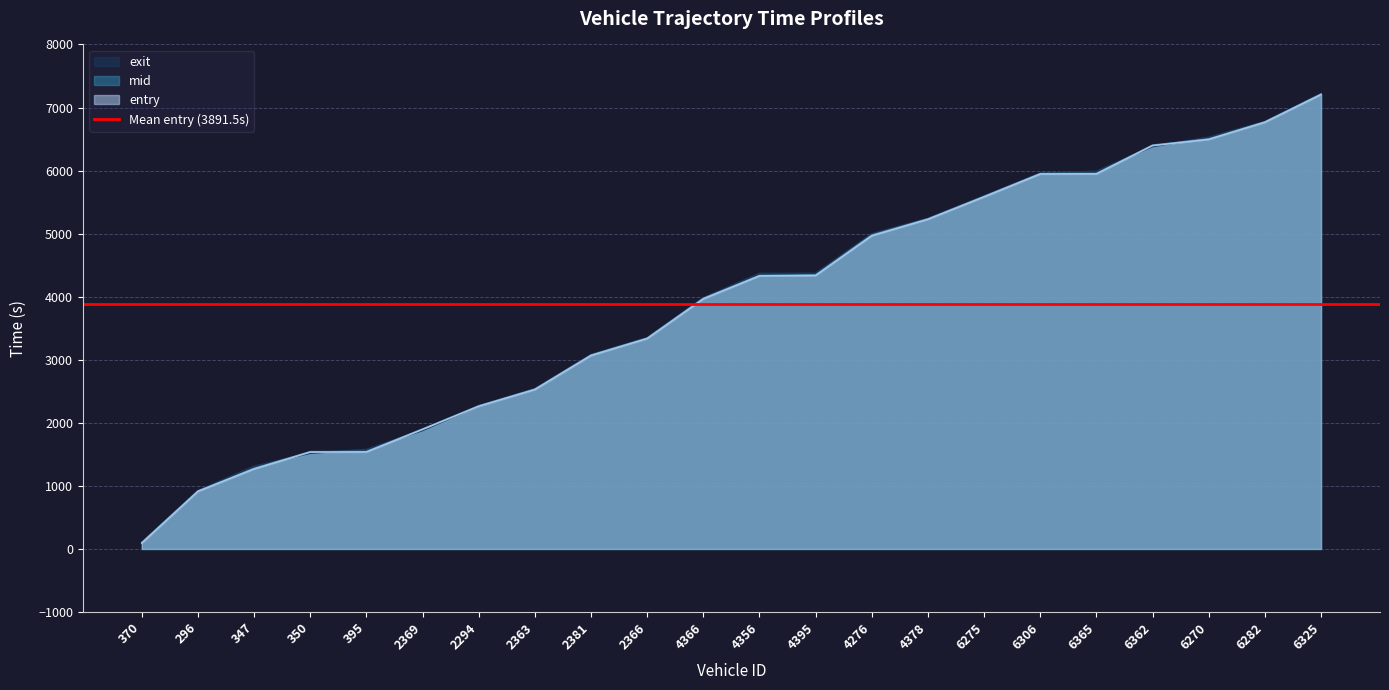

Where do mid and exit first cross each other?

347 and 350